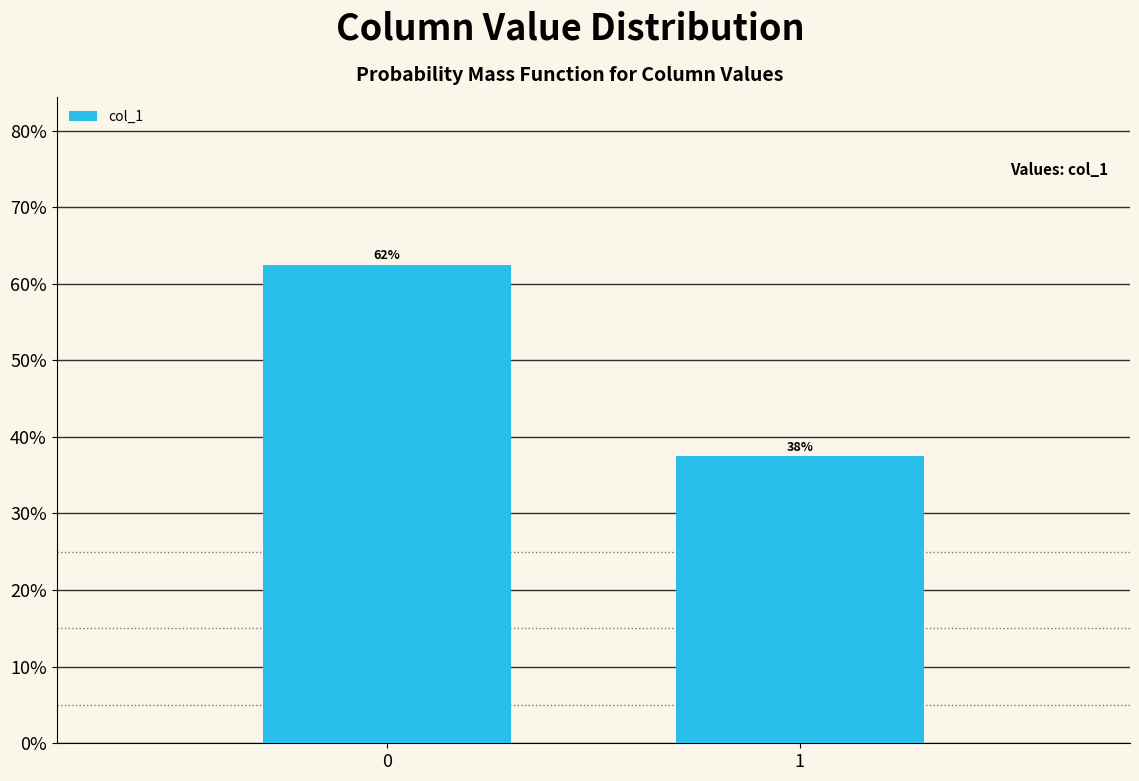

Does the chart contain any negative values?

No